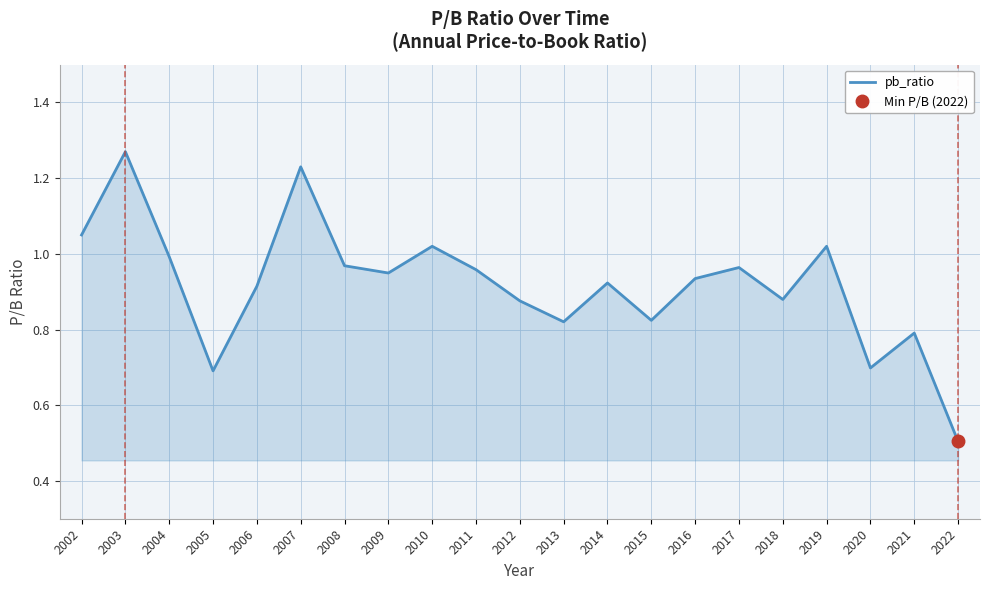

What is the change in value from 2004 to 2018?

-0.1